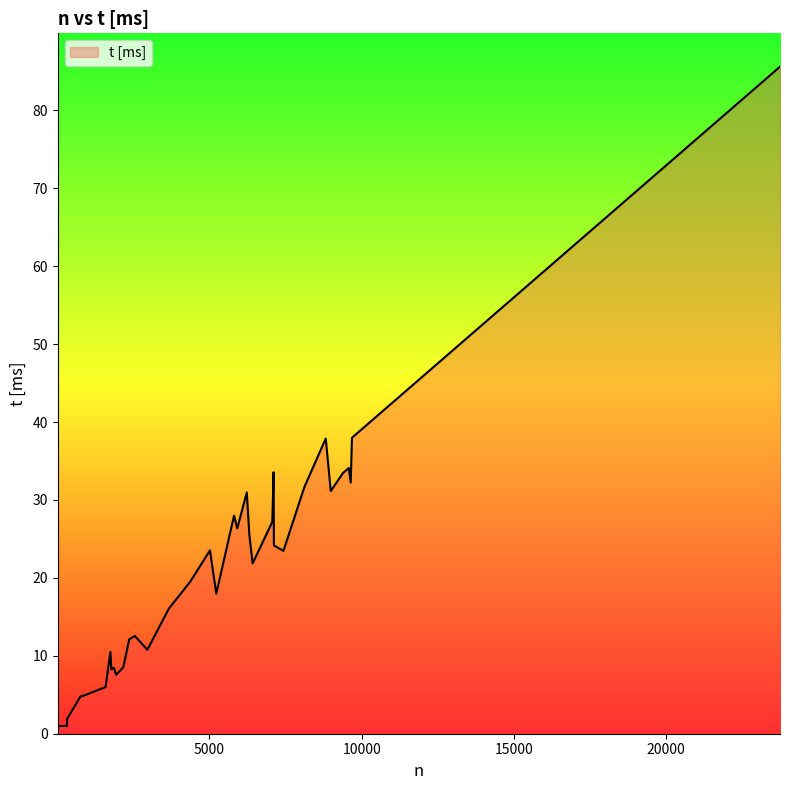

What is the greatest value displayed?

85.6